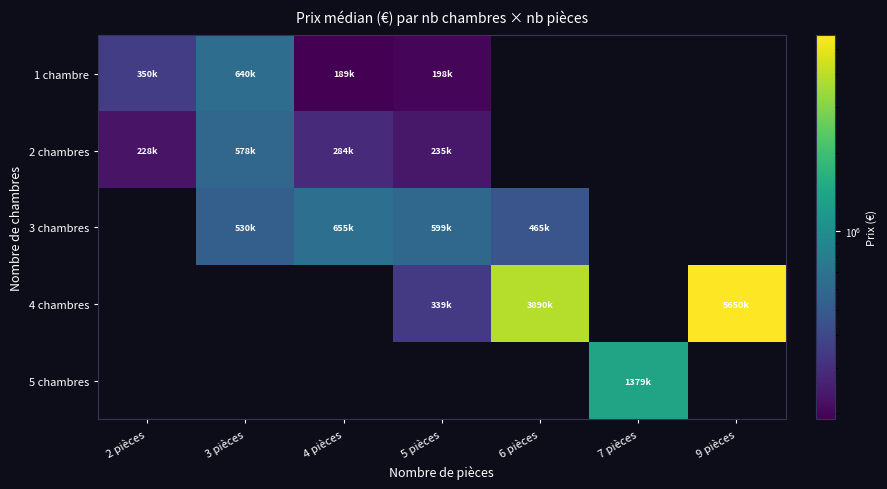

How many data points does each series have?

7